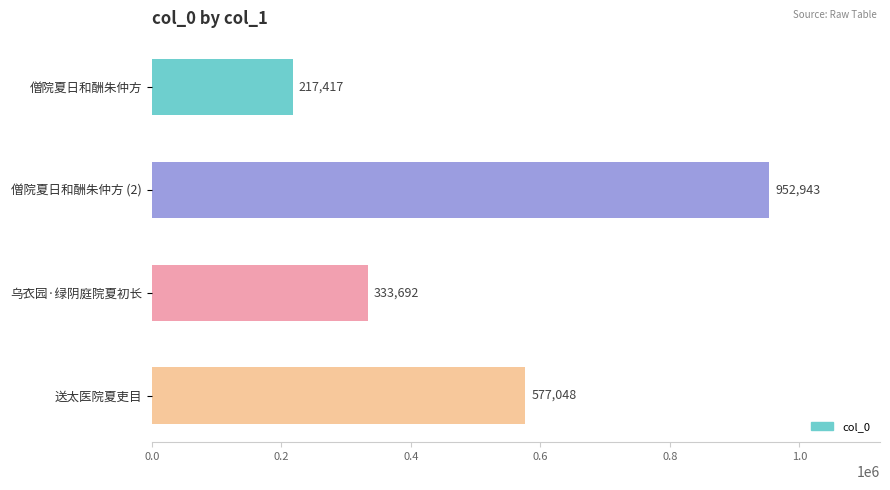

Where is the data nearest to the value 585180?

送太医院夏吏目